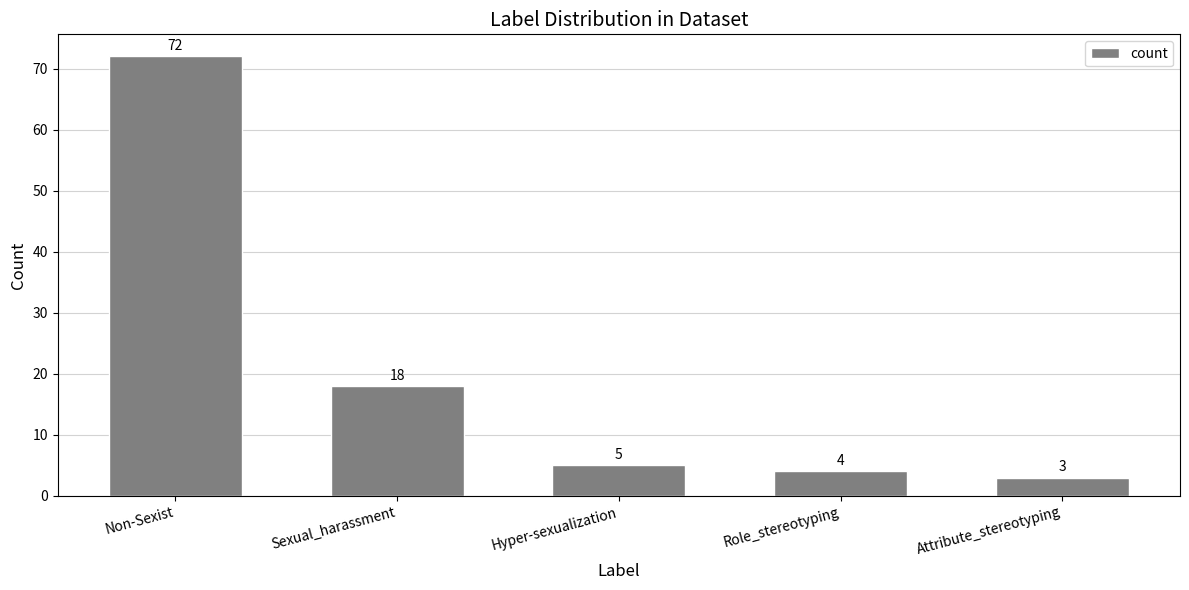

Reading left to right, transcribe all the data shown in this chart.

Non-Sexist=72	Sexual_harassment=18	Hyper-sexualization=5	Role_stereotyping=4	Attribute_stereotyping=3